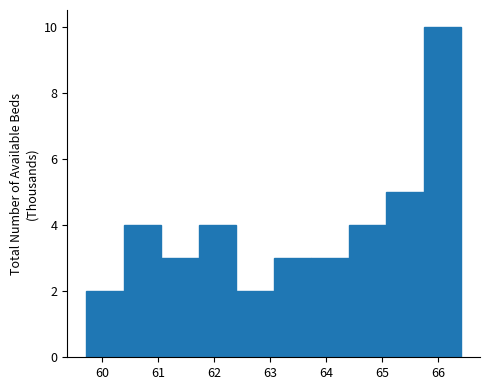

Reading left to right, list every bar in this chart as the range it spans on the x-axis followed by its height. Neither the bar edges nor the heights are printed on the chart, so give them approximately, as read against the axes.

59.7 to 60.4: 2
60.4 to 61.1: 4
61.1 to 61.7: 3
61.7 to 62.4: 4
62.4 to 63.1: 2
63.1 to 63.7: 3
63.7 to 64.4: 3
64.4 to 65.1: 4
65.1 to 65.7: 5
65.7 to 66.4: 10